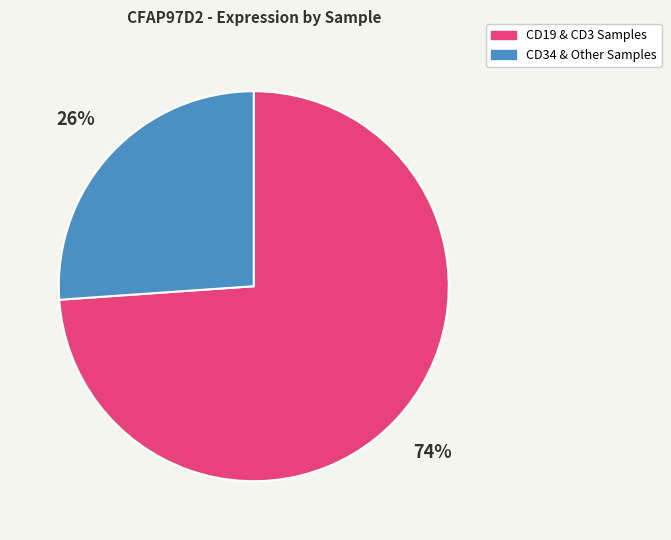

Which category has the smallest portion of the pie?

CD34 & Other Samples